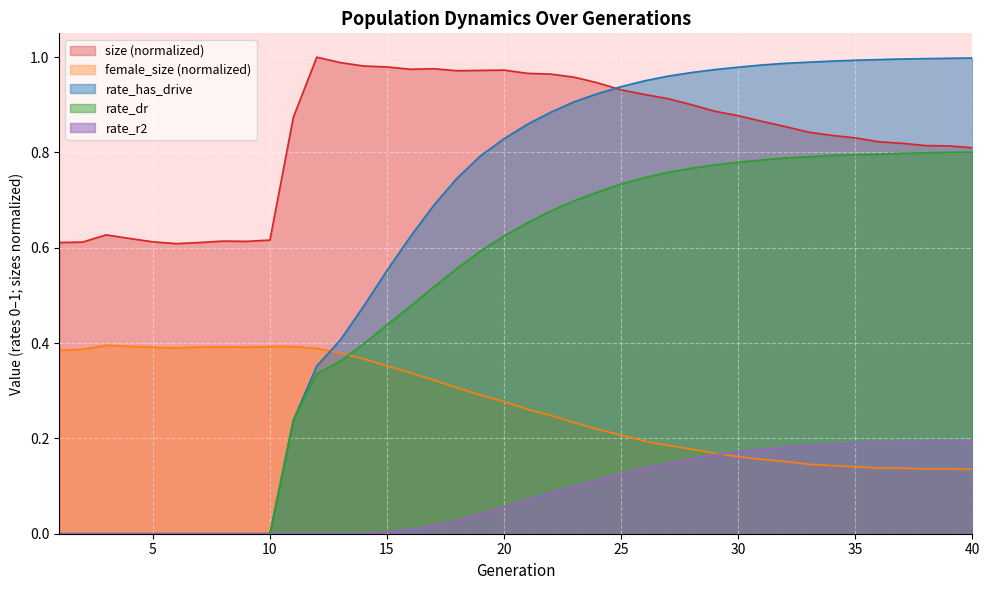

True or false: female_size and size intersect in this chart.

False